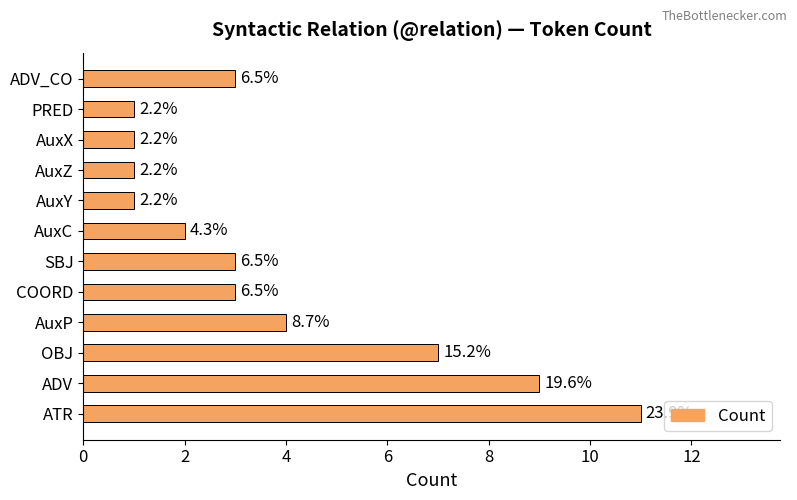

Are the bars horizontal?

Yes